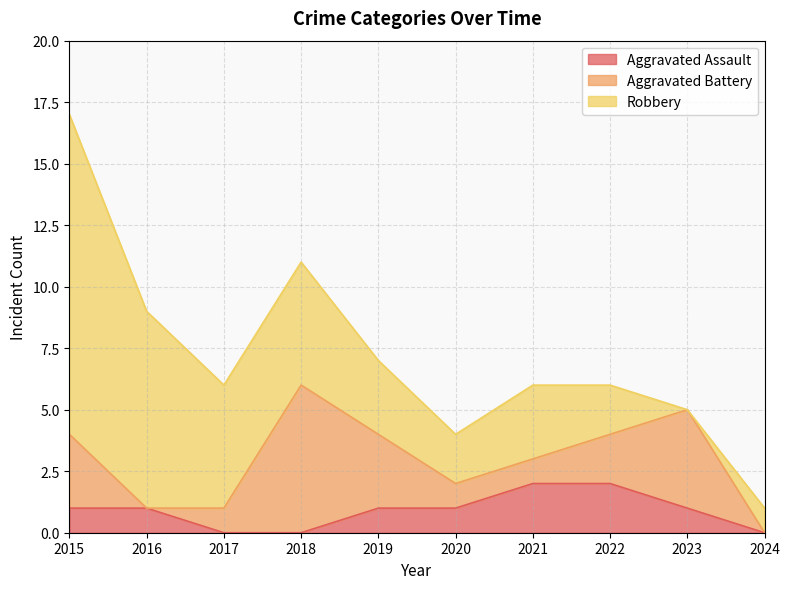

In Aggravated Battery, how many points are higher than both neighbors (excluding endpoints)?

2